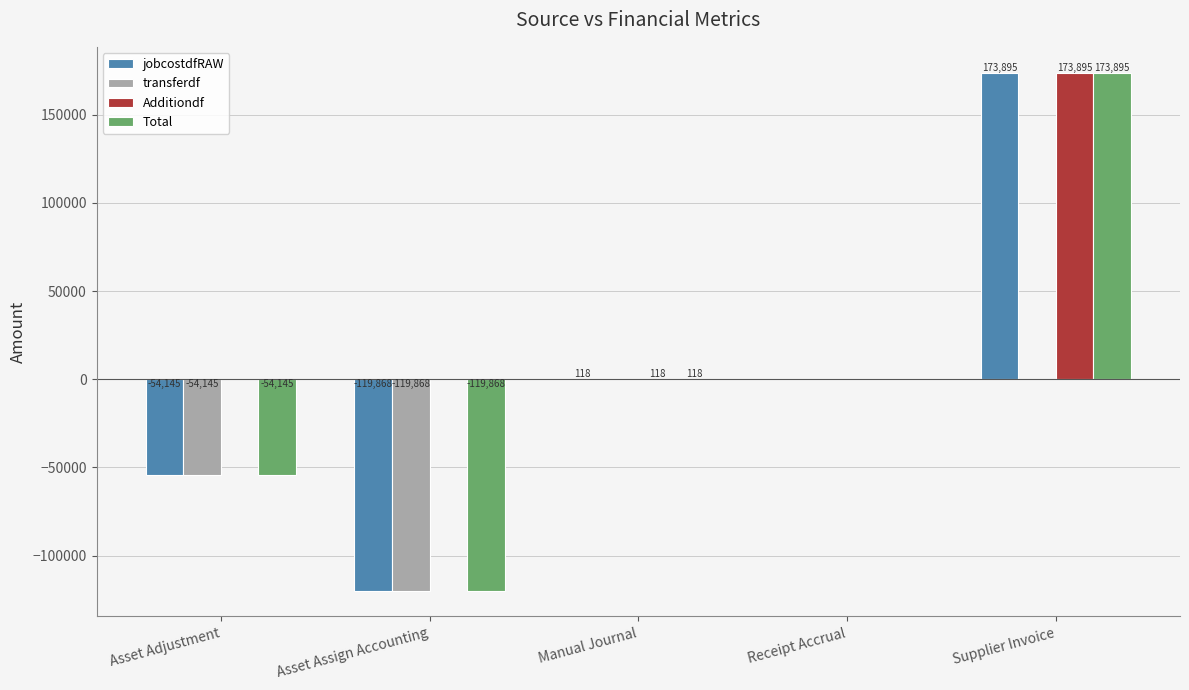

Which label corresponds to the largest value in the chart?

Supplier Invoice